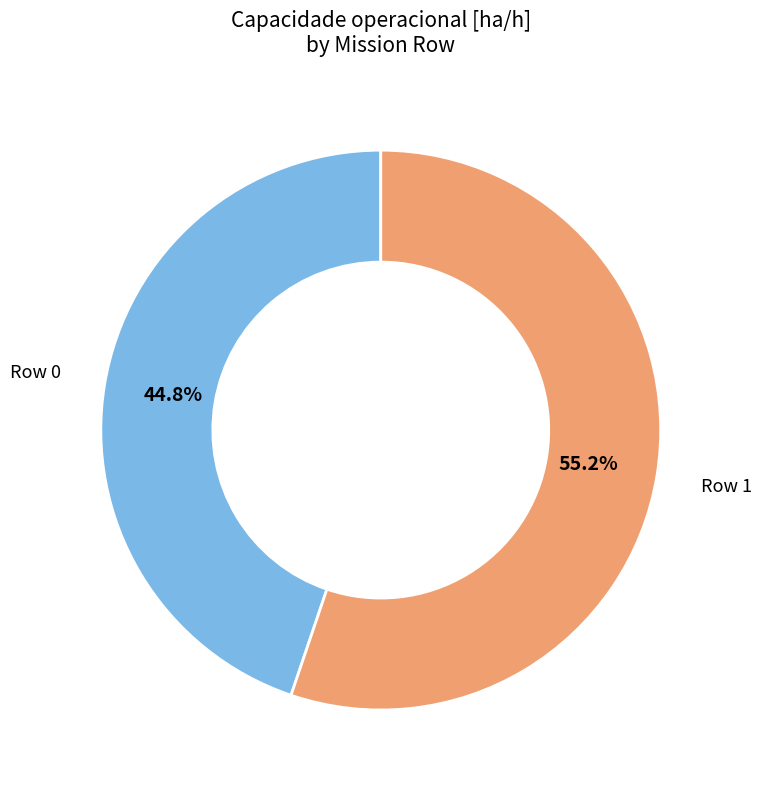

Is there a majority slice in this chart?

Yes